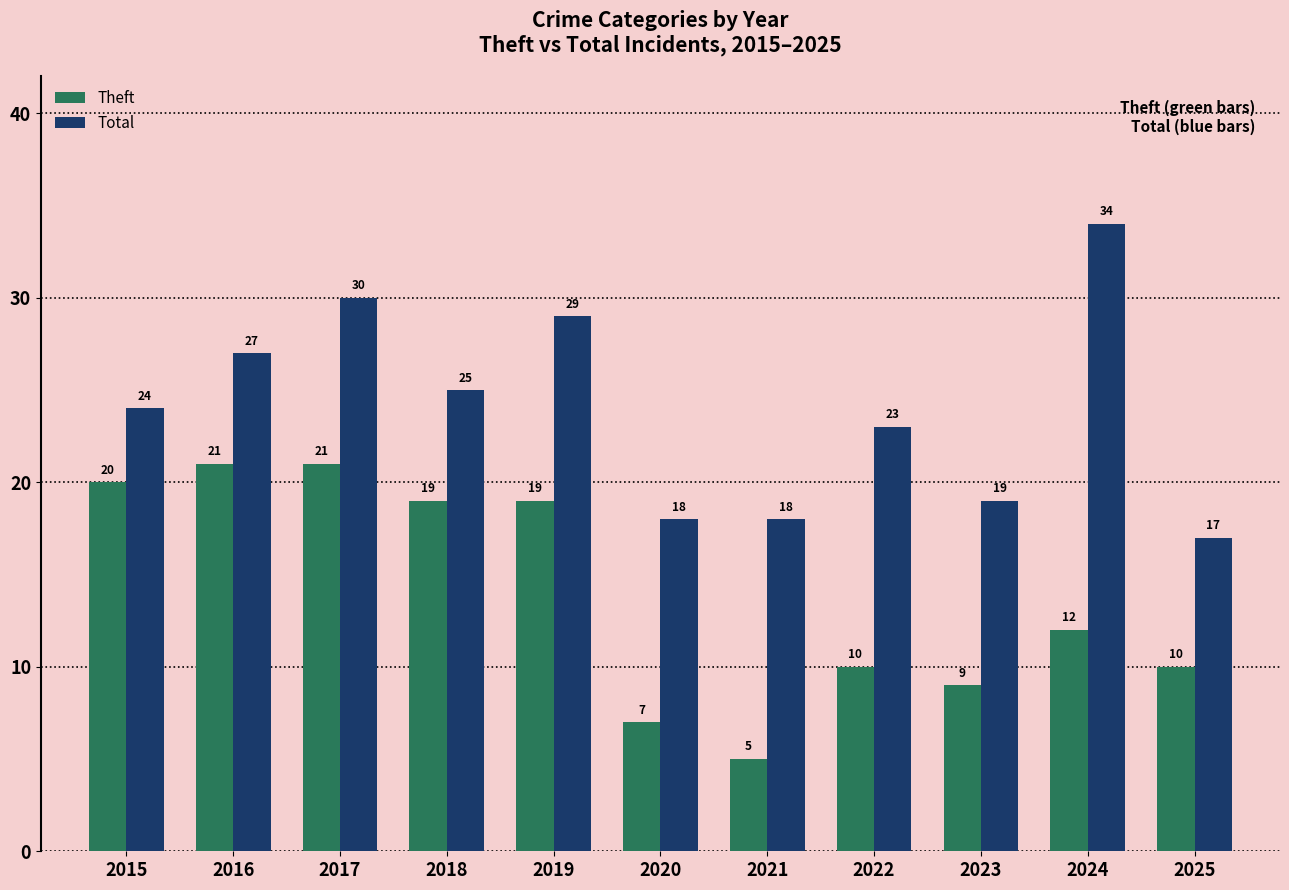

What is the value of the Theft bar at the 2nd from the left?

21